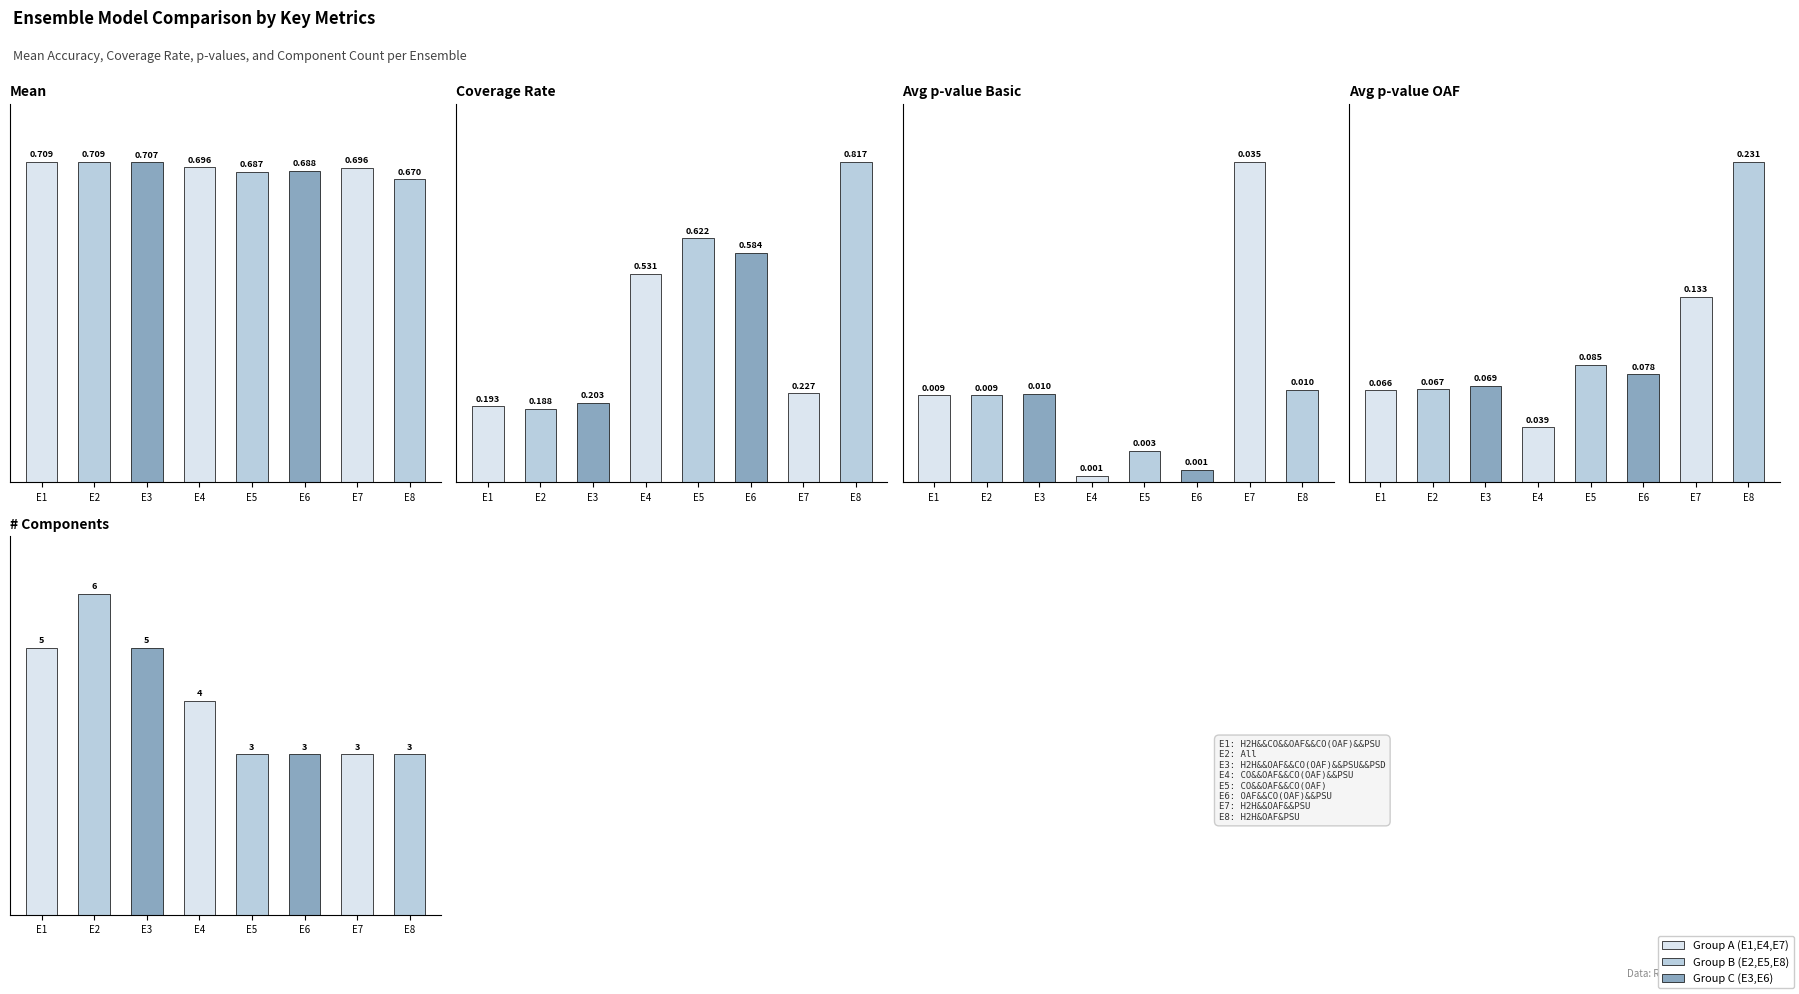

At which label does Mean reach its minimum?

E8